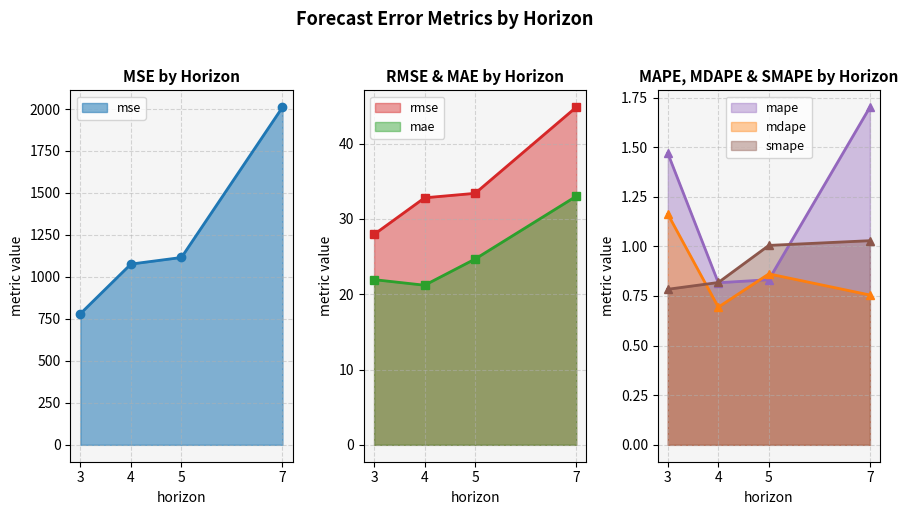

What is the sum of the rmse values at 5 and 7?

78.2